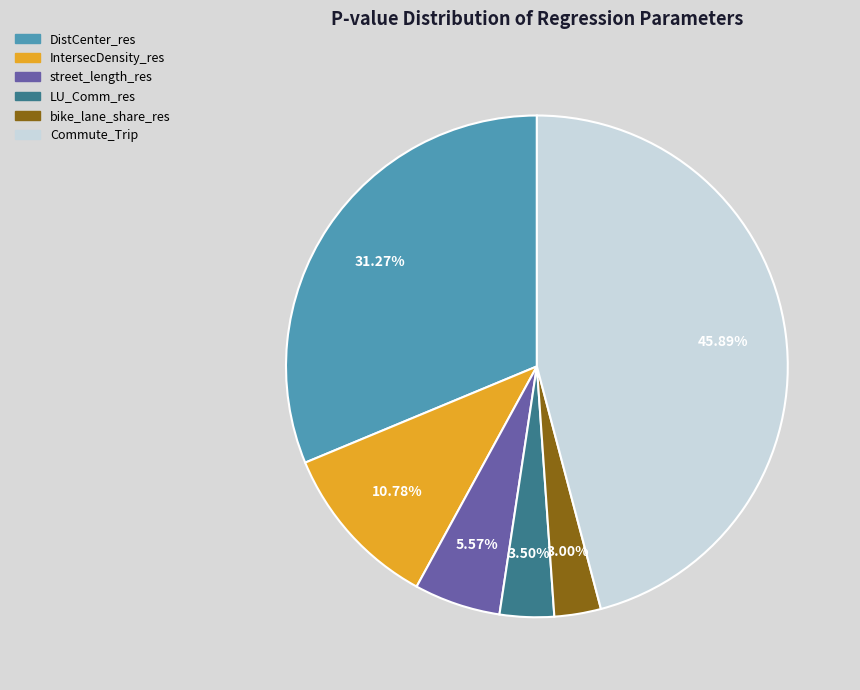

To the nearest percent, what is the difference between the largest and smallest slice percentages?

43%